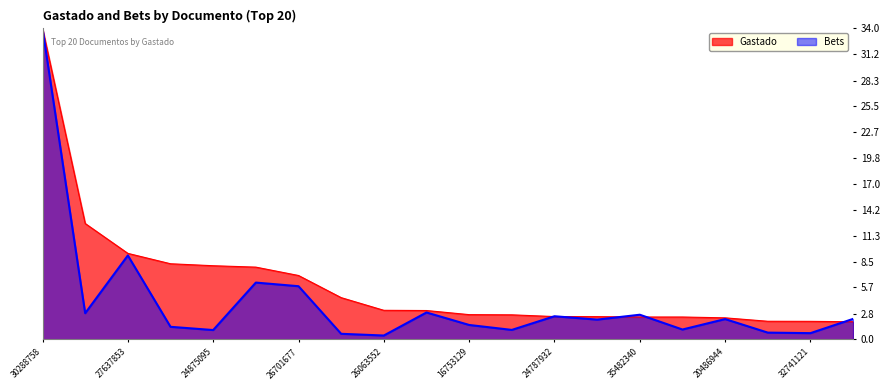

Reading left to right, list all the values displayed in this chart.

Gastado: 34.0	12.7	9.4	8.3	8.1	7.9	7.0	4.6	3.2	3.2	2.7	2.7	2.5	2.5	2.5	2.5	2.4	2.0	2.0	1.9
Bets: 34.0	2.9	9.2	1.4	1.0	6.2	5.8	0.6	0.4	3.0	1.6	1.0	2.5	2.2	2.7	1.1	2.2	0.8	0.7	2.3